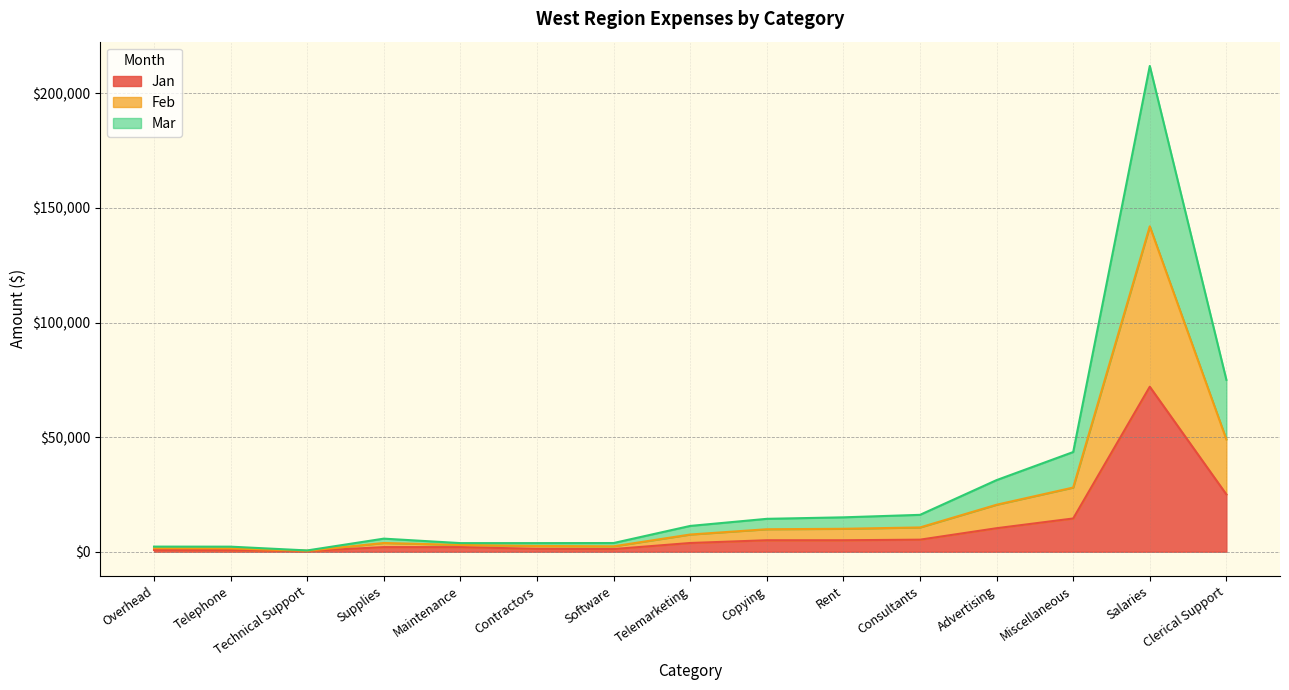

True or false: Mar has more than 1 points higher than both neighbors.

True